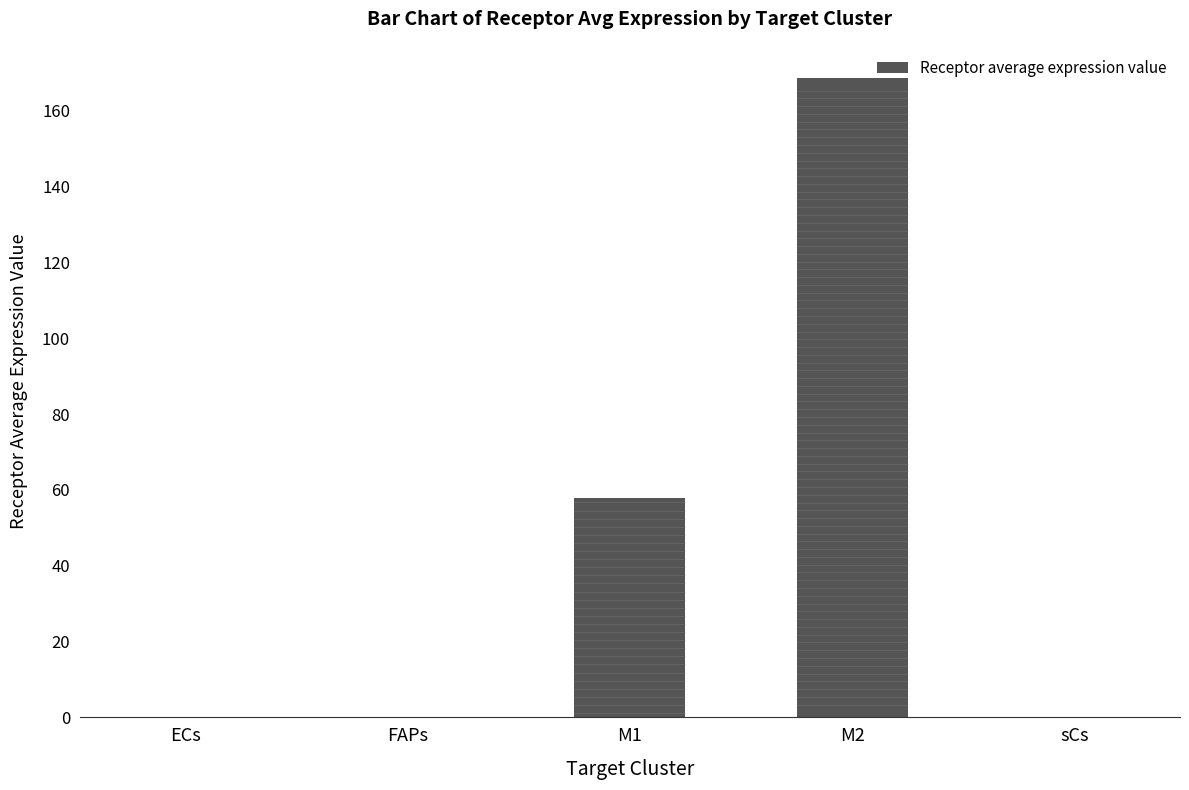

Is it true that the value at M1 is 57.9?

True